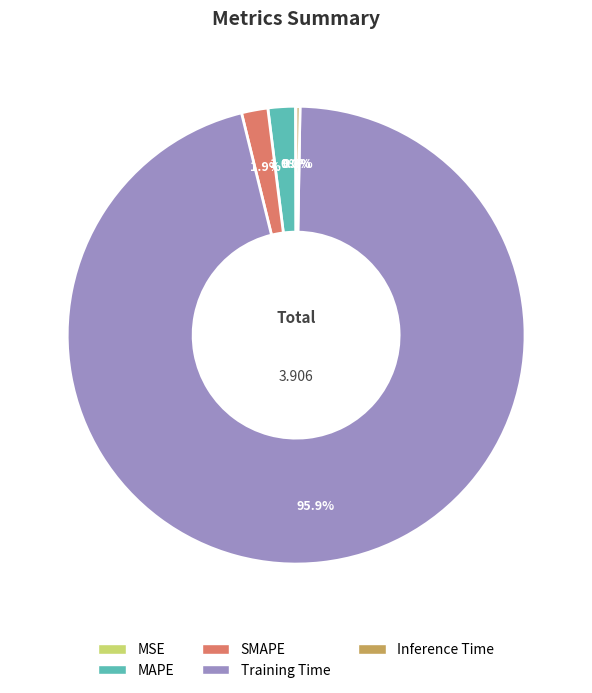

To the nearest percent, what percentage of the pie is SMAPE?

2%